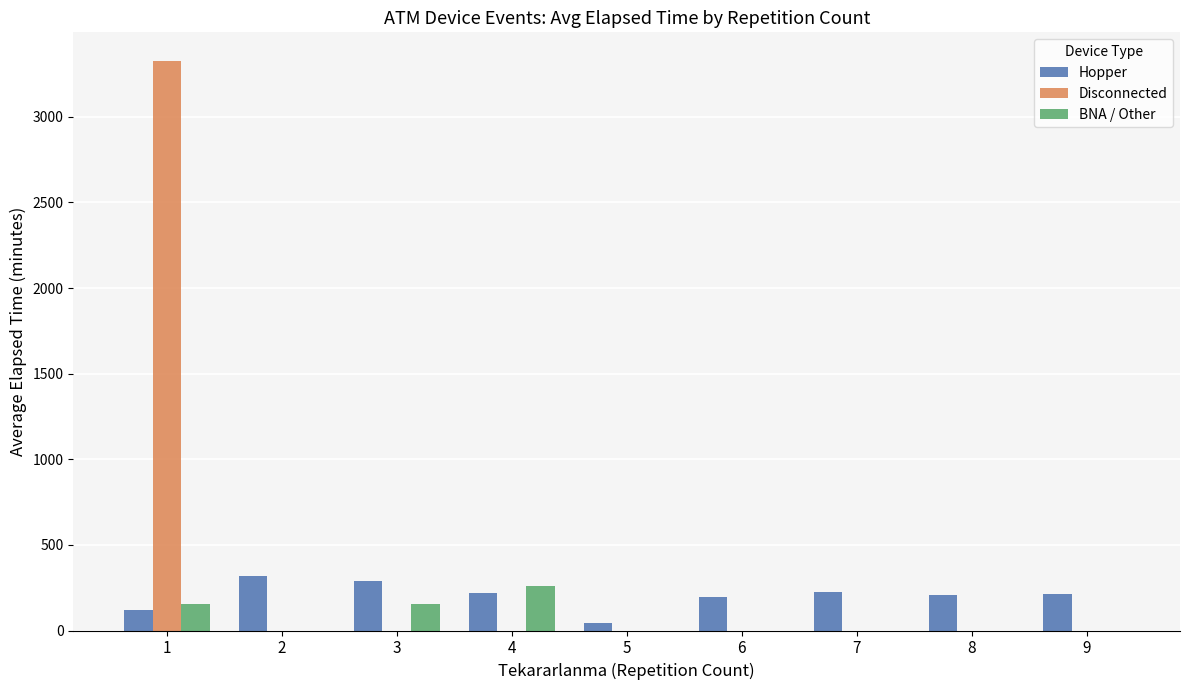

How many data points does each series have?

9